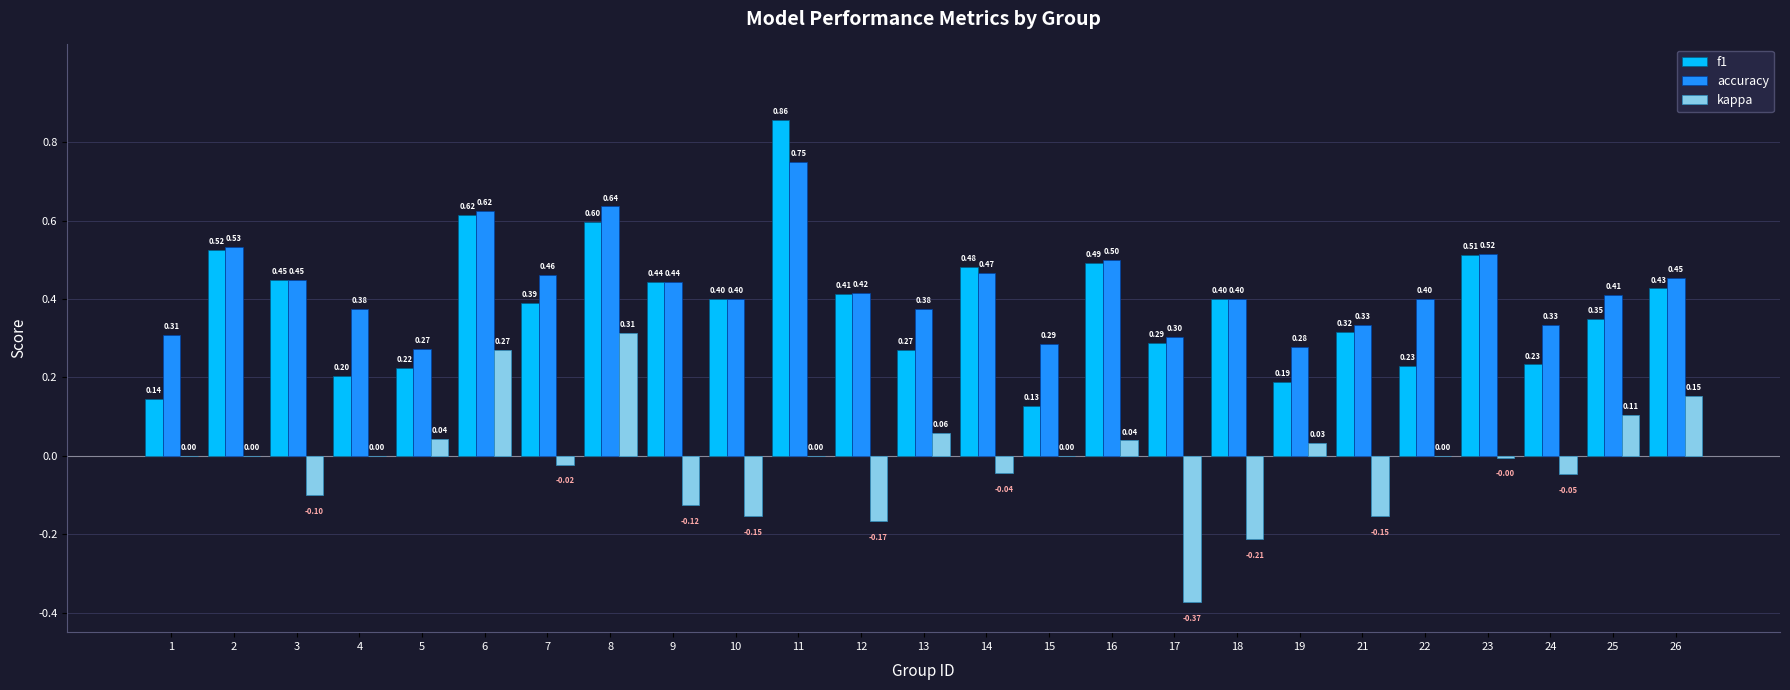

What is the total value across all series at 22?

0.6